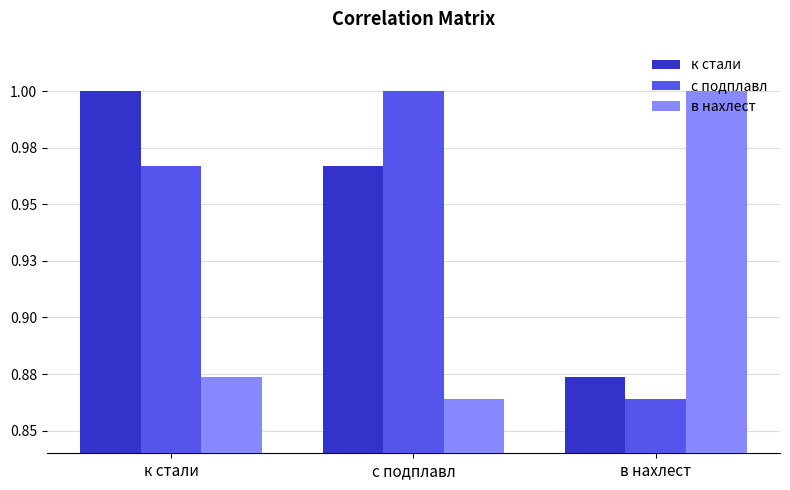

True or false: в нахлест has a value of 0.9 at с подплавл.

True